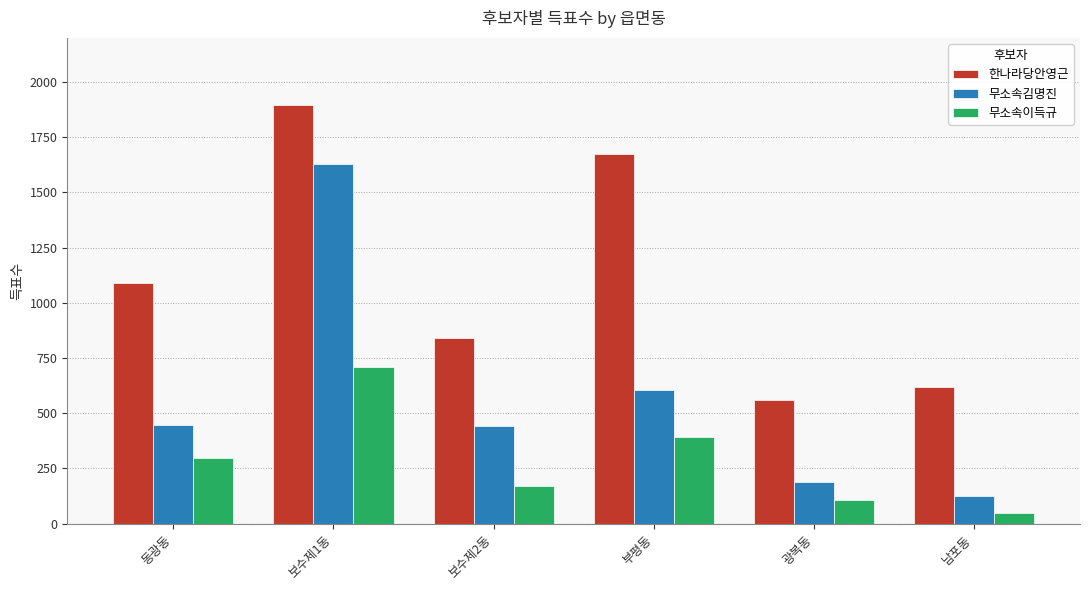

At 남포동, list the series in order from largest to smallest.

한나라당안영근, 무소속김명진, 무소속이득규